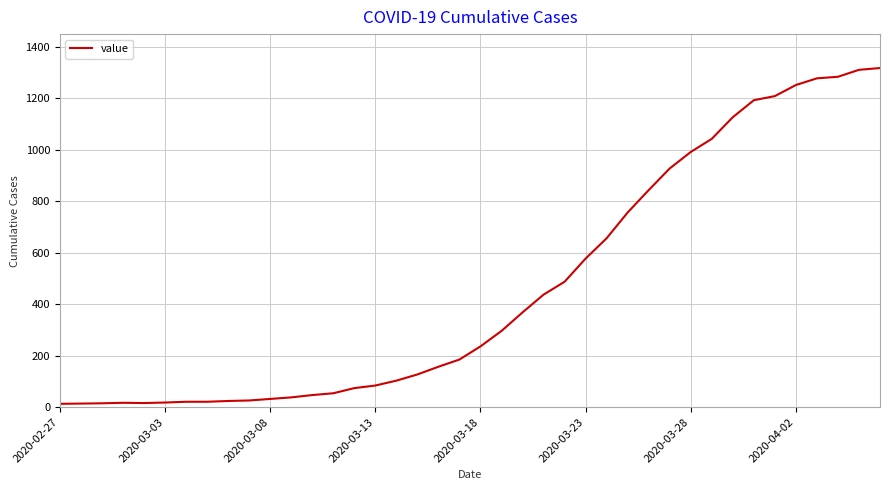

What is the greatest value displayed?

1317